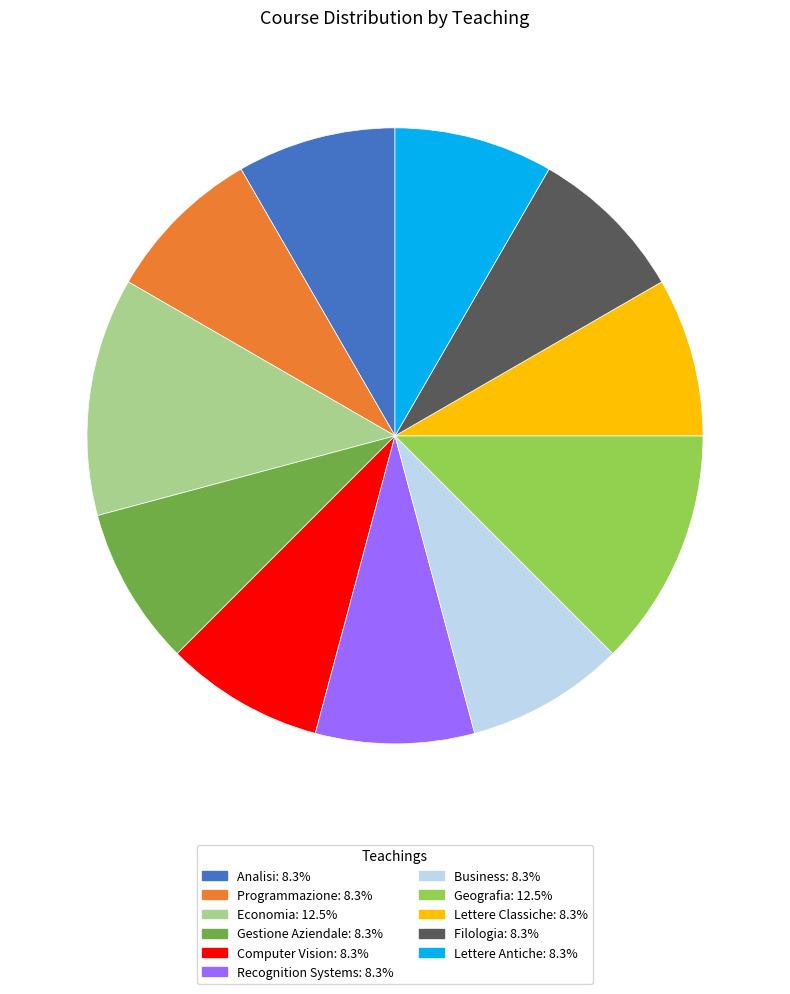

Count the number of slices in the pie.

11